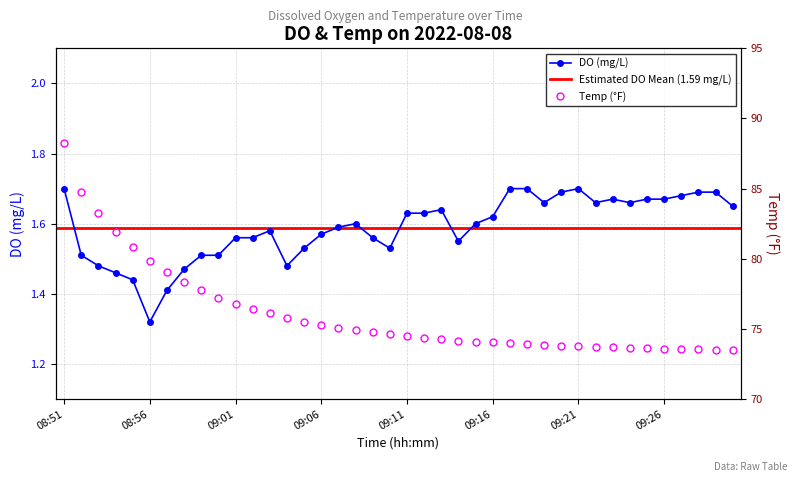

Which series has the largest range (max minus min)?

Temp